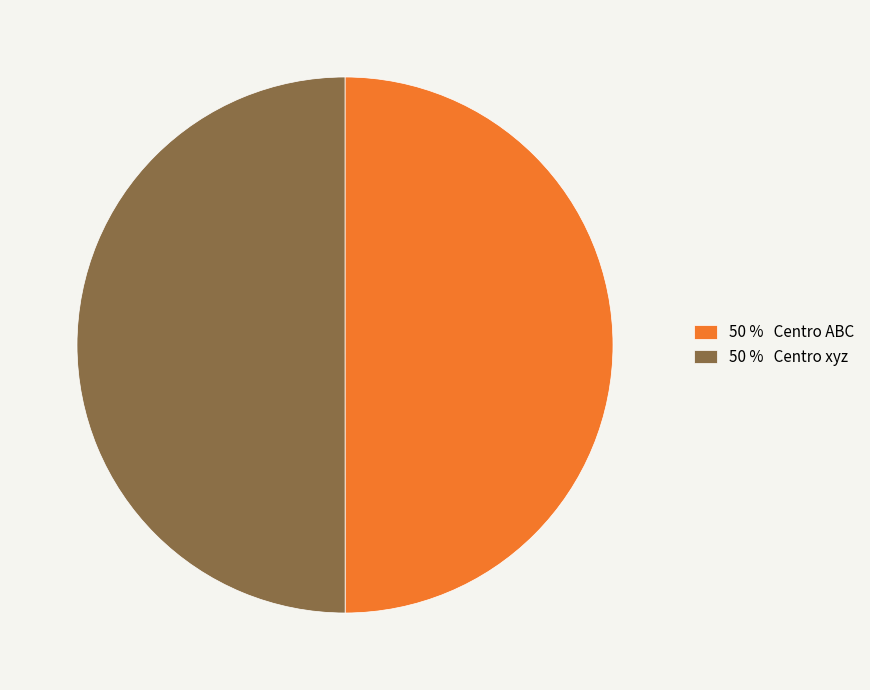

The 50 % Centro ABC slice represents 59% of the pie. True or false?

False